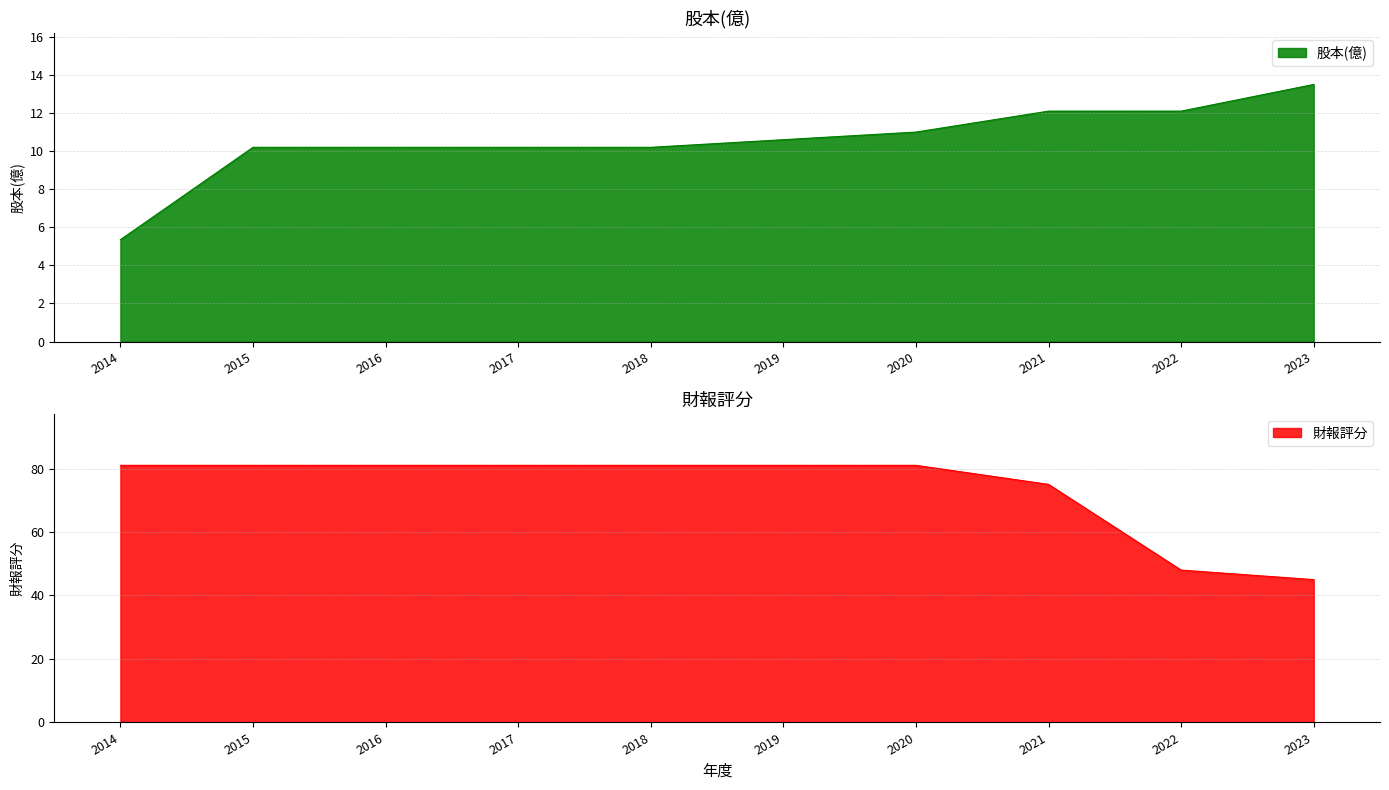

Between 2018 and 2021, which is larger?

2021